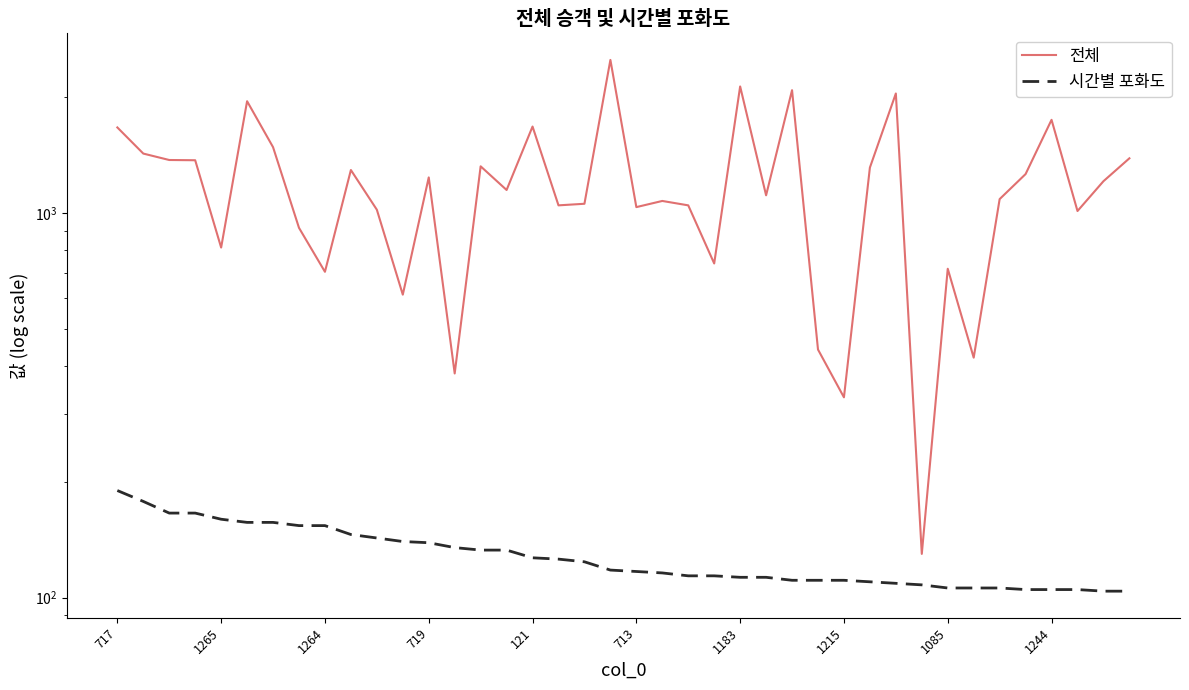

Reading left to right, transcribe all the data shown in this chart.

전체: 1671	1429	1375	1373	814	1955	1485	916	704	1295	1021	614	1239	383	1324	1149	1680	1048	1058	2504	1037	1076	1048	740	2136	1113	2089	442	332	1314	2048	130	717	421	1088	1264	1749	1013	1211	1389
시간별 포화도: 190	178	166	166	160	157	157	154	154	146	143	140	139	135	133	133	127	126	124	118	117	116	114	114	113	113	111	111	111	110	109	108	106	106	106	105	105	105	104	104